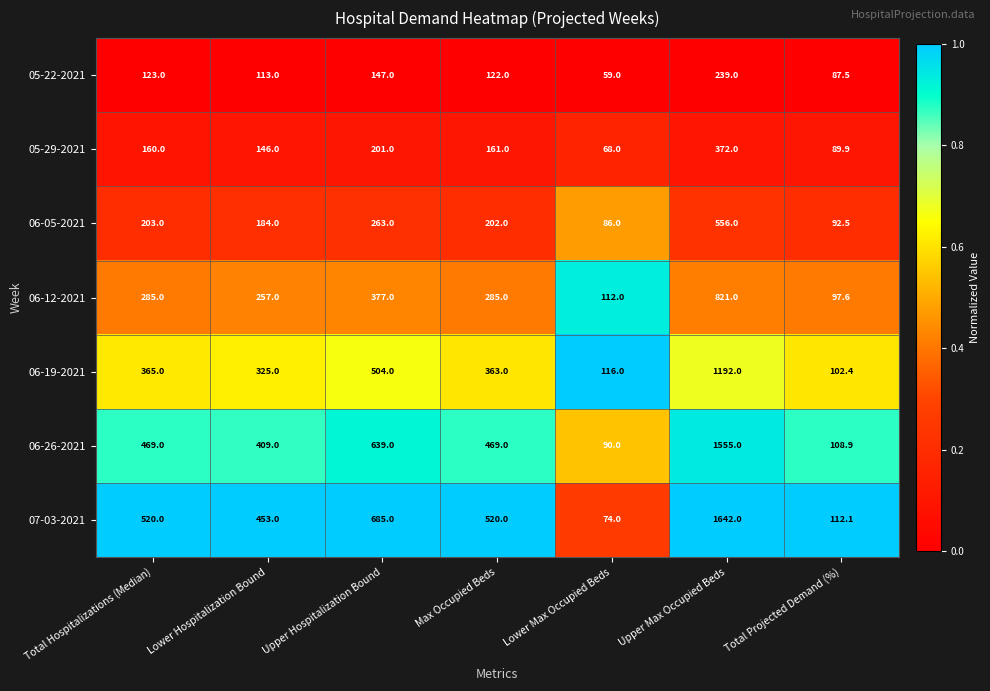

The 06-05-2021 series shows 148.1 at Total Projected Demand (%). True or false?

False